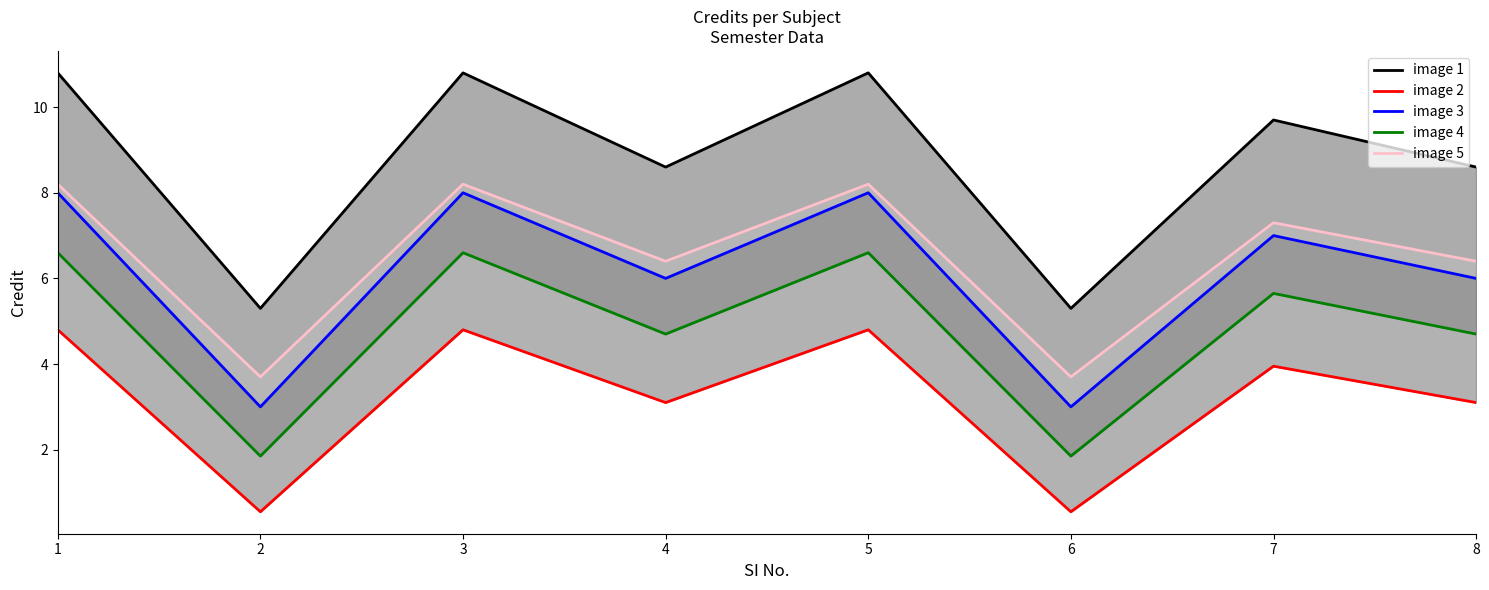

What is the sum of all image 4 values?

38.5